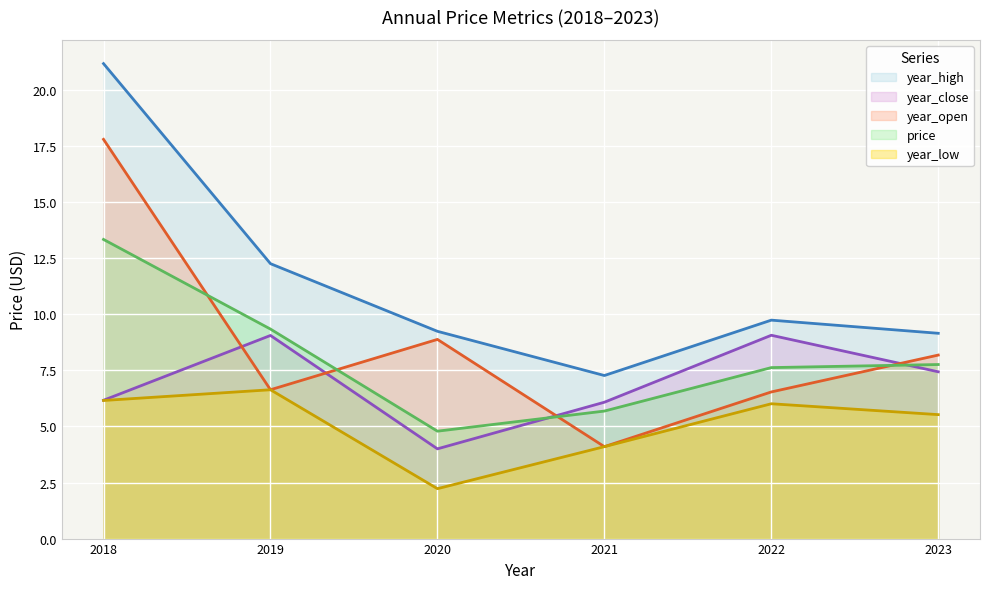

What is the minimum value for price?

4.8